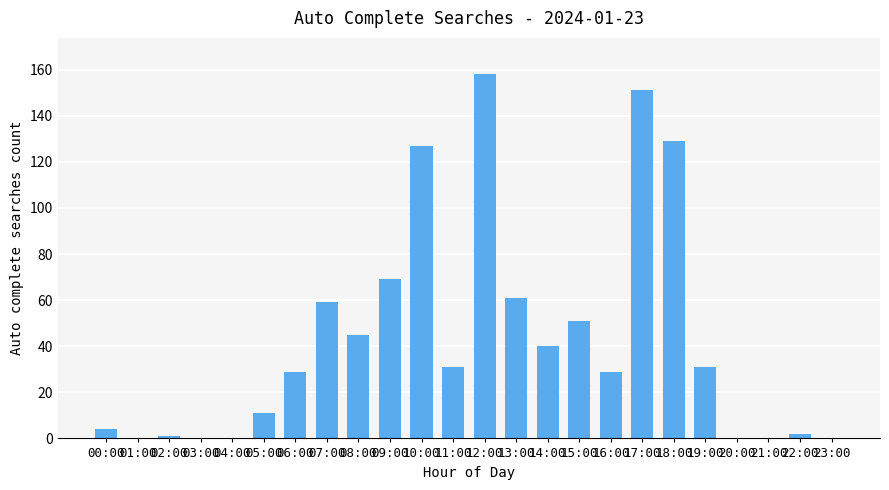

What is the change in value from 07:00 to 11:00?

-28